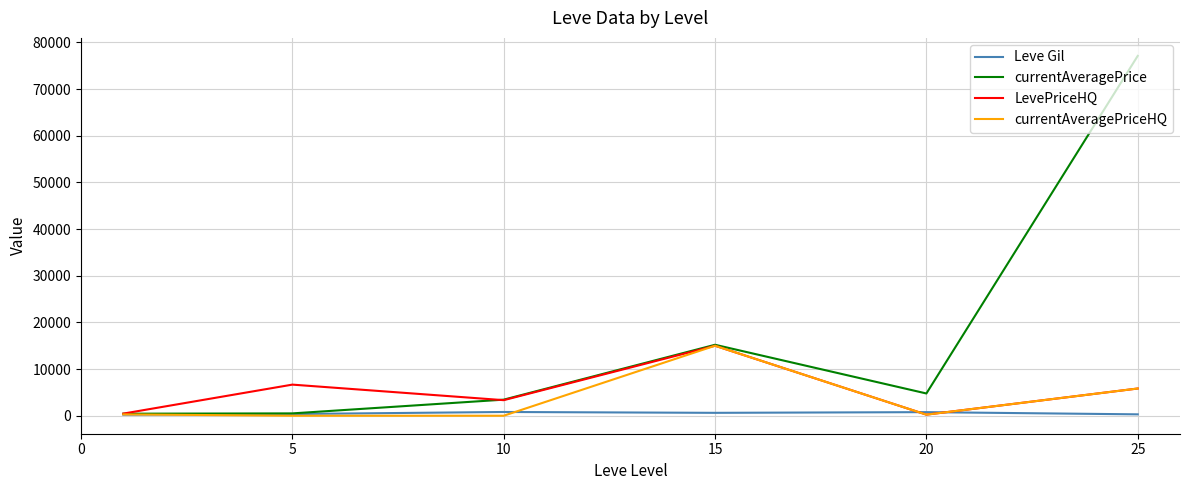

What is the maximum value shown in the chart?

77119.3